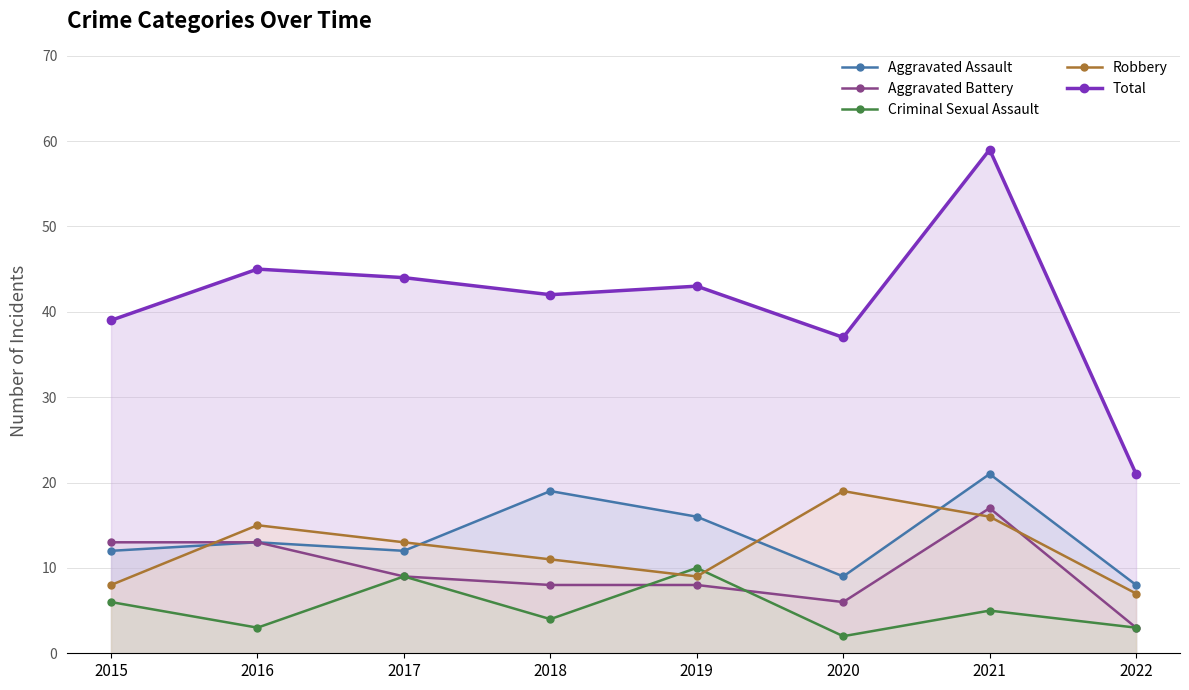

Is it true that Aggravated Assault equals 21 at 2017?

False